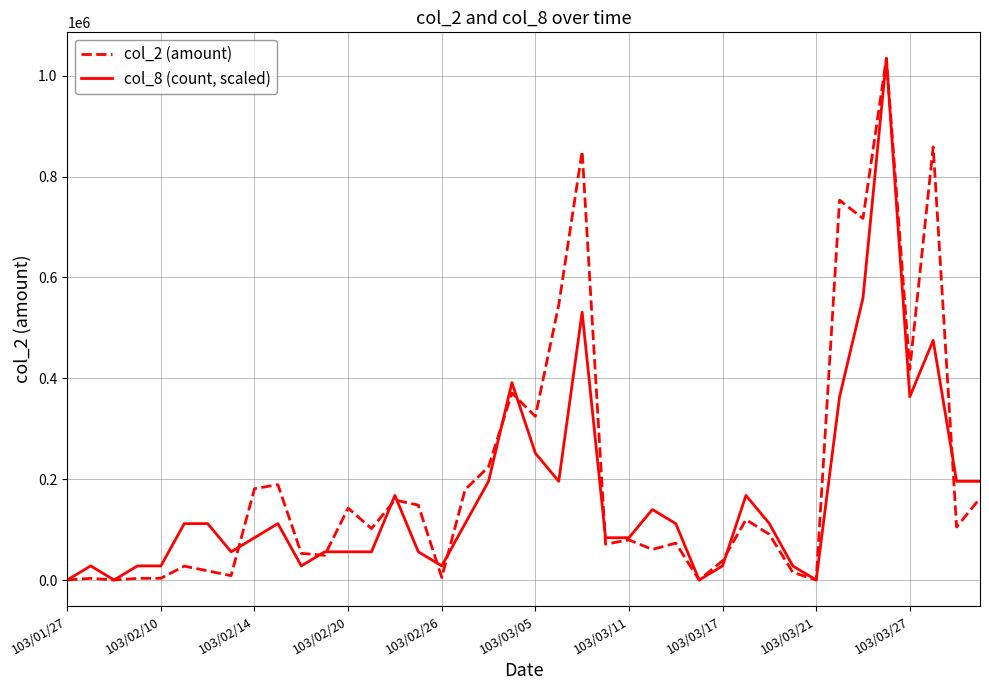

Rank the series by their average value, from highest to lowest.

col_2 (amount), col_8 (count, scaled)